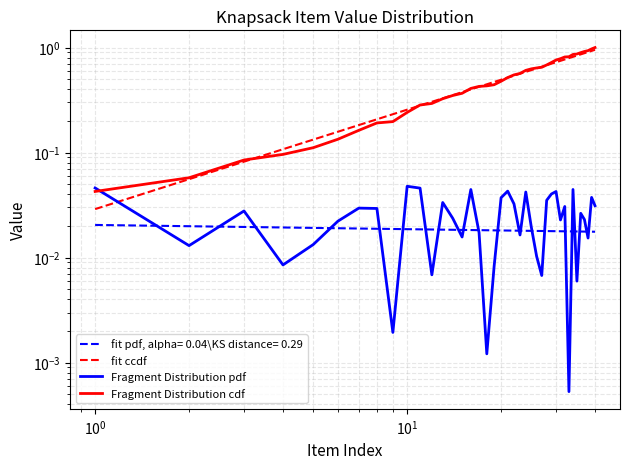

Is this an area chart (filled region under the line)?

No